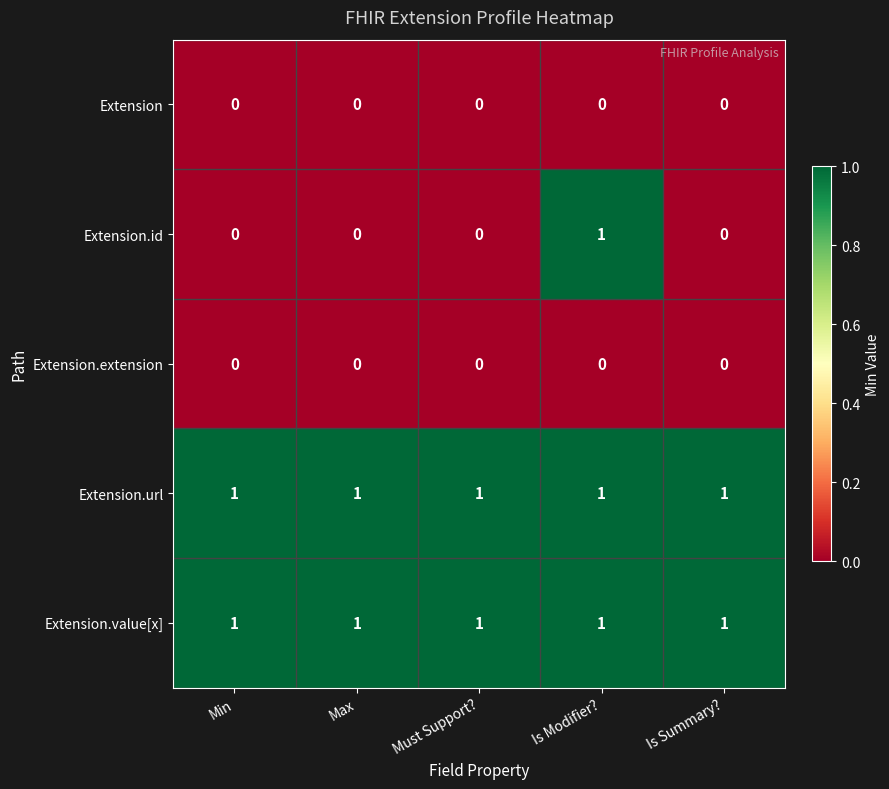

How many categories are shown in the chart?

5